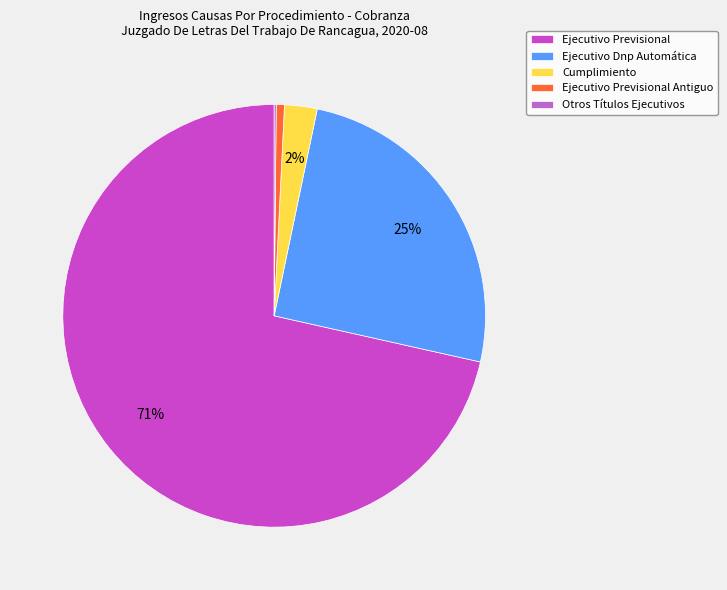

Which slice is the smallest?

Otros Títulos Ejecutivos